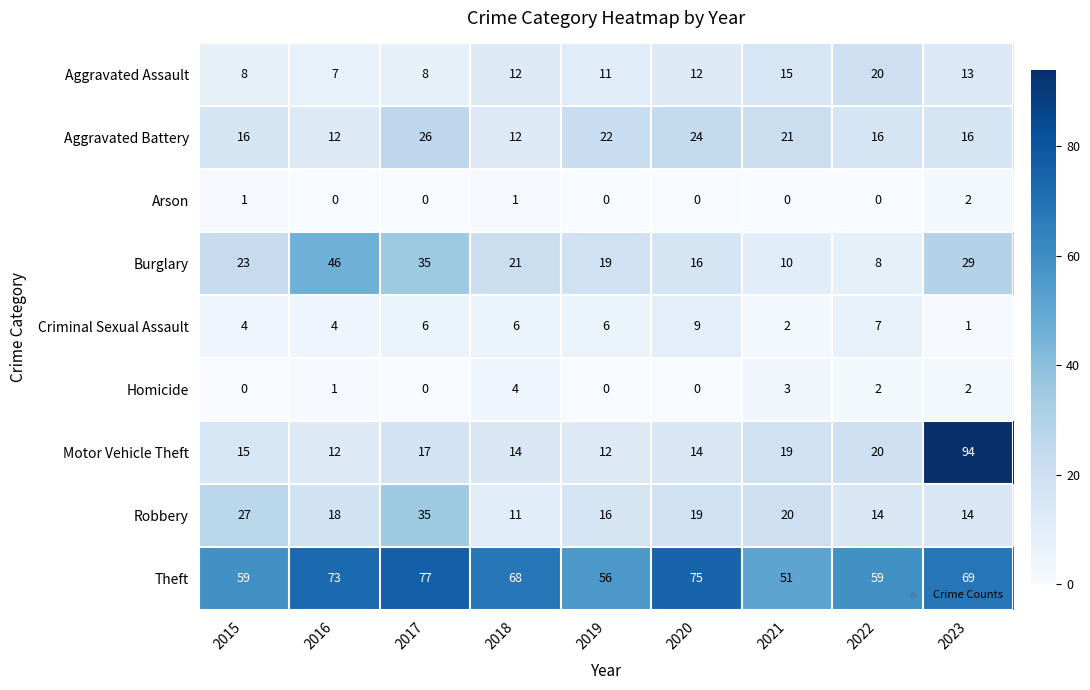

Read the Criminal Sexual Assault value at 2022.

7